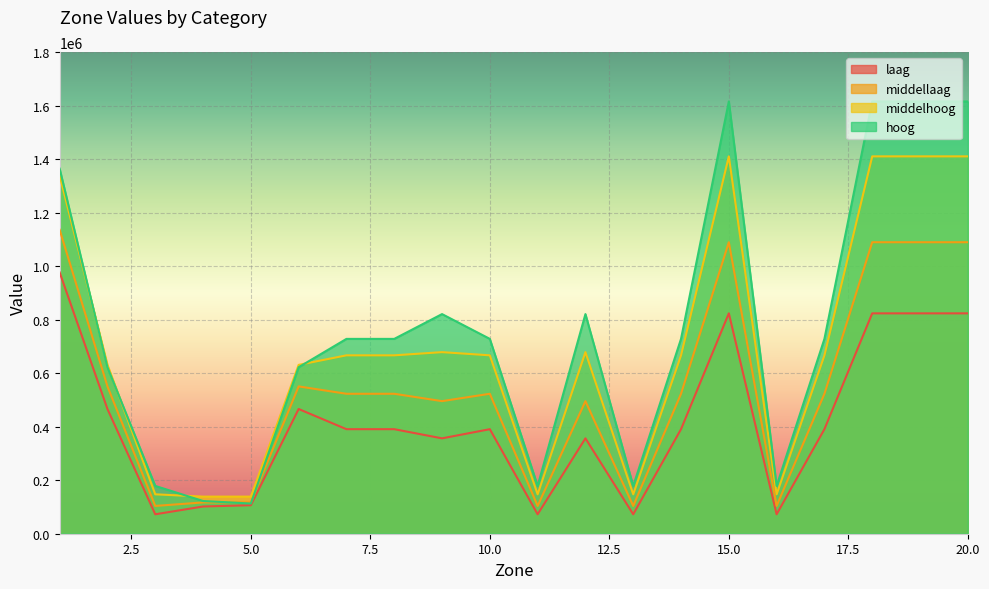

At which category is the sum across all series the highest?

15